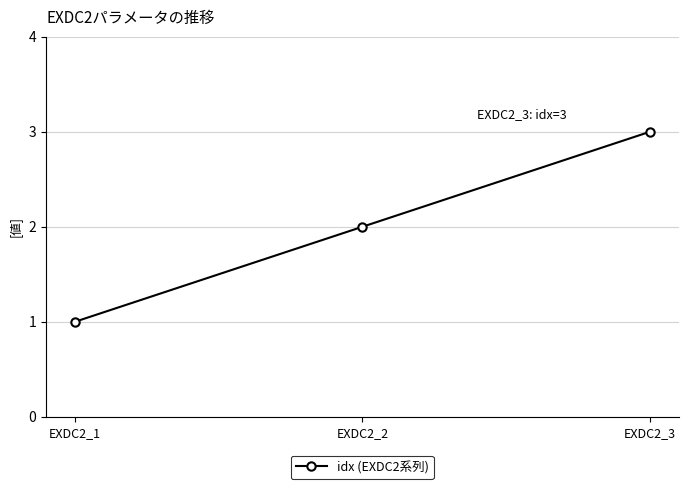

Which category has the lowest value across all series?

EXDC2_1